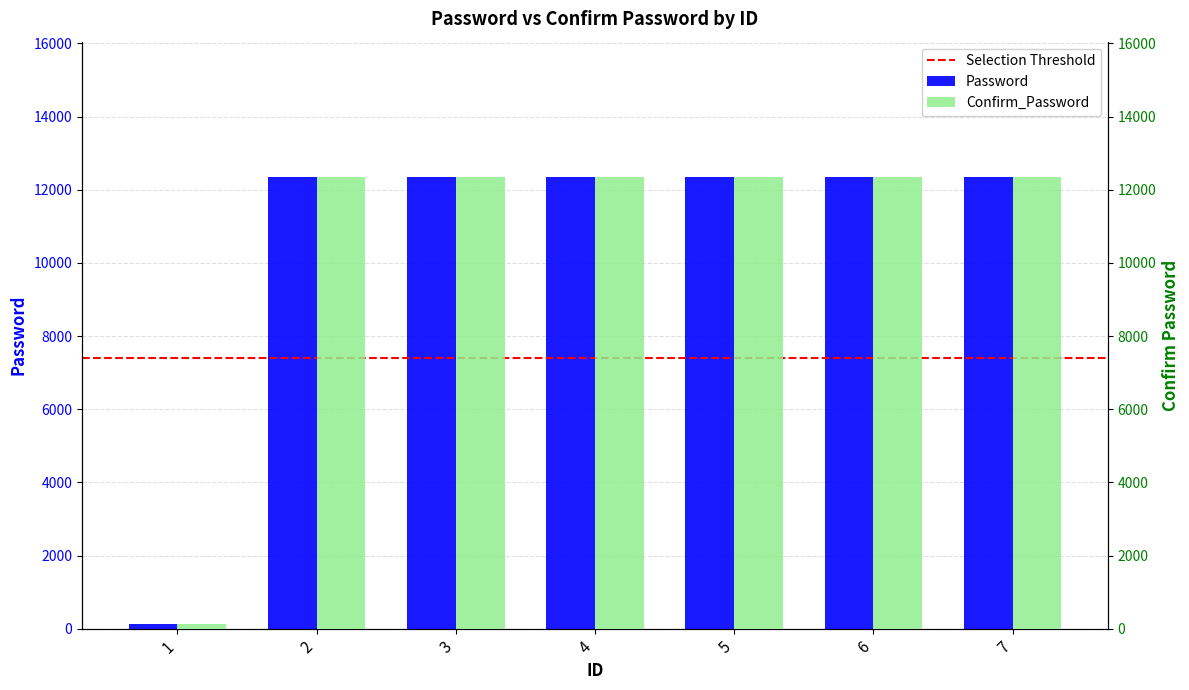

Between 5 and 6, which series saw the biggest shift?

Password